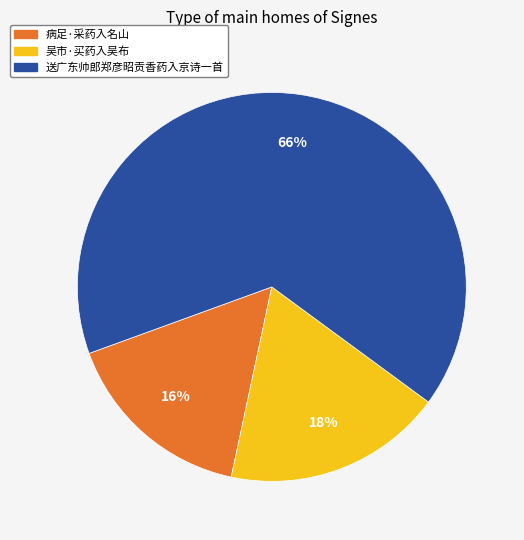

What percentage is the 病足·采药入名山 slice, to the nearest percent?

16%